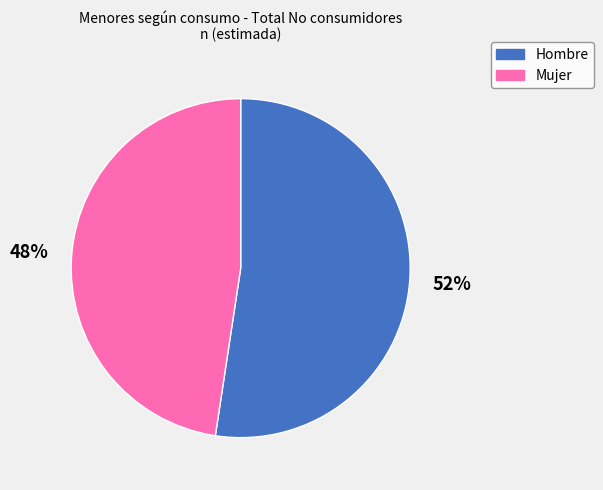

True or false: Hombre accounts for 52% of the total.

True